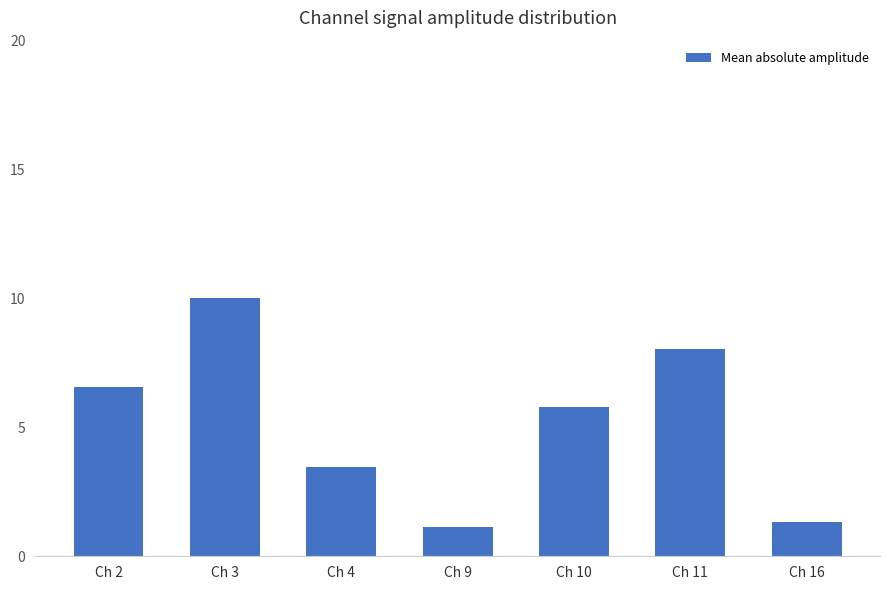

How many values are below 5?

3